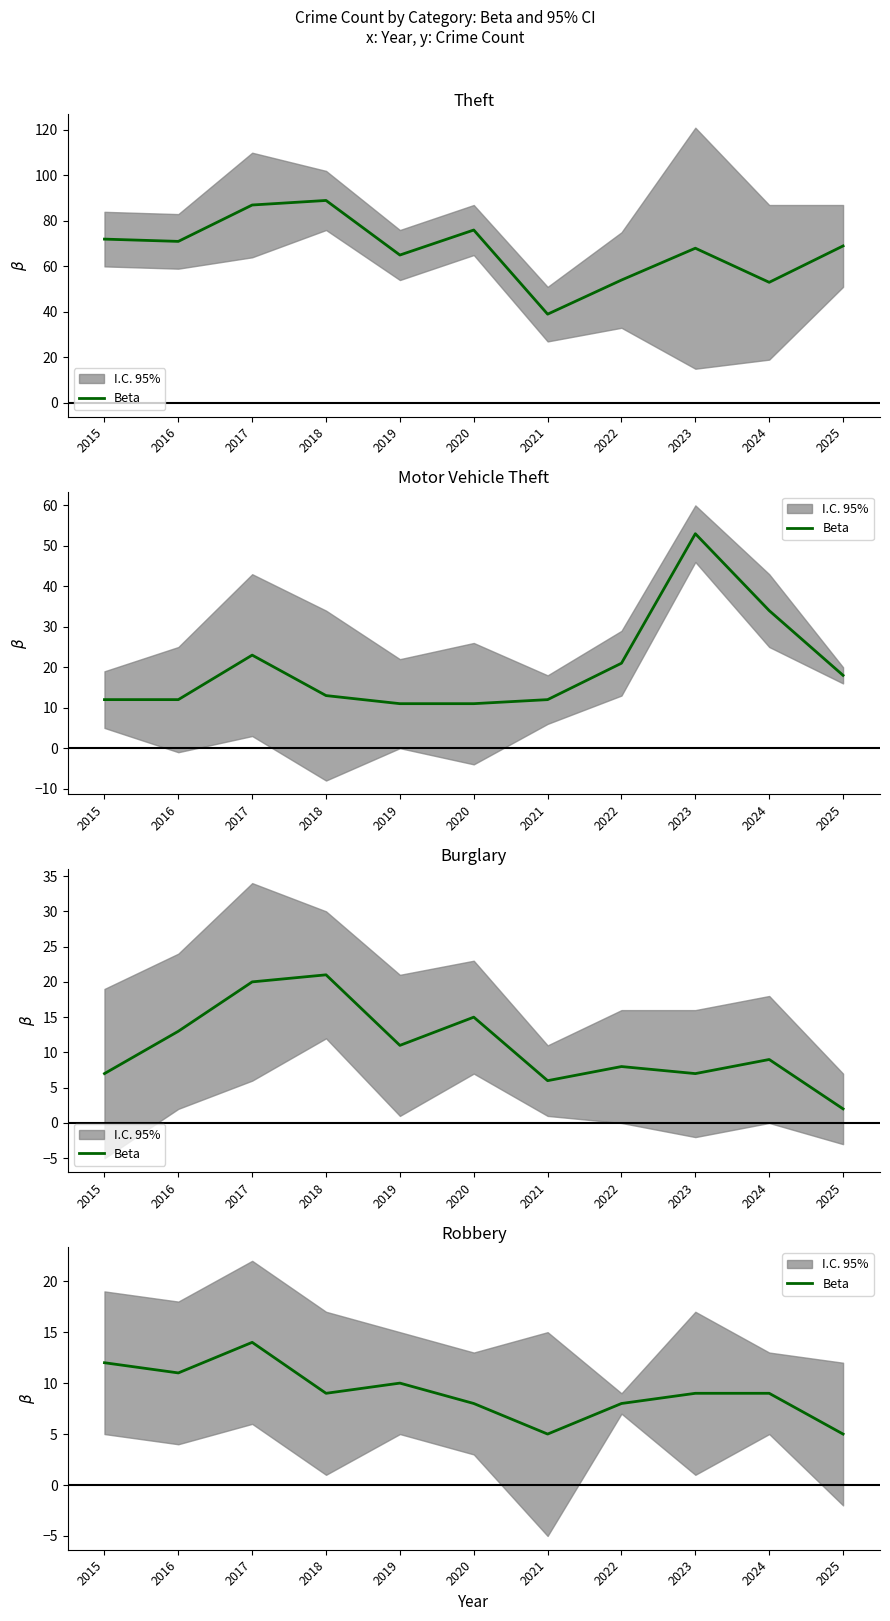

The chart shows a value of 18 at 2019. True or false?

False